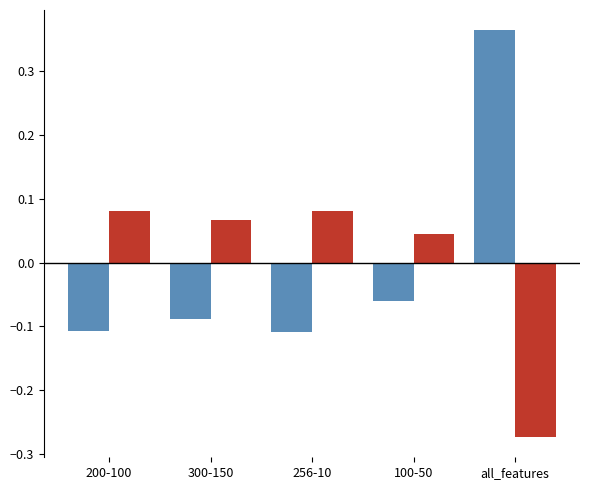

What is the difference between the highest and lowest values at all_features?

0.6